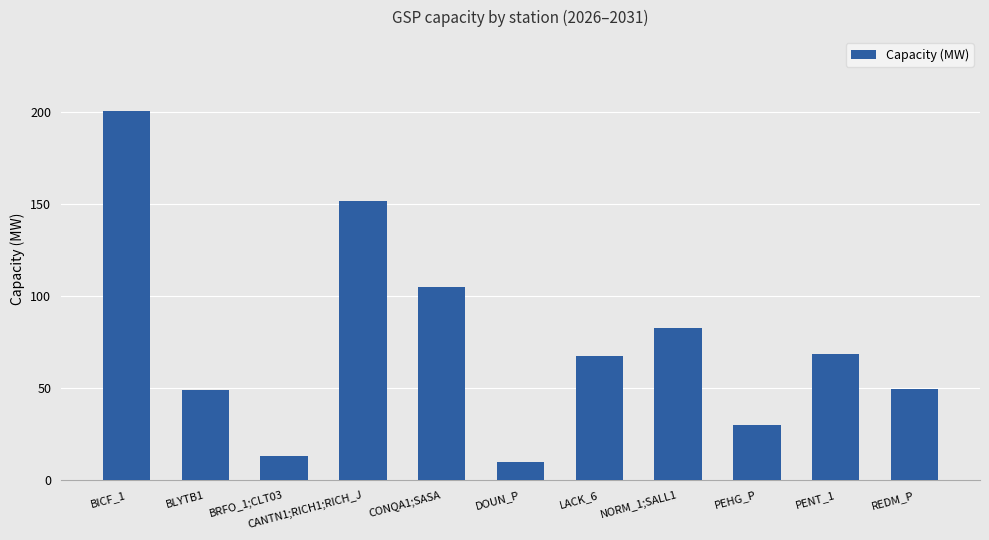

What is the average value?

75.2